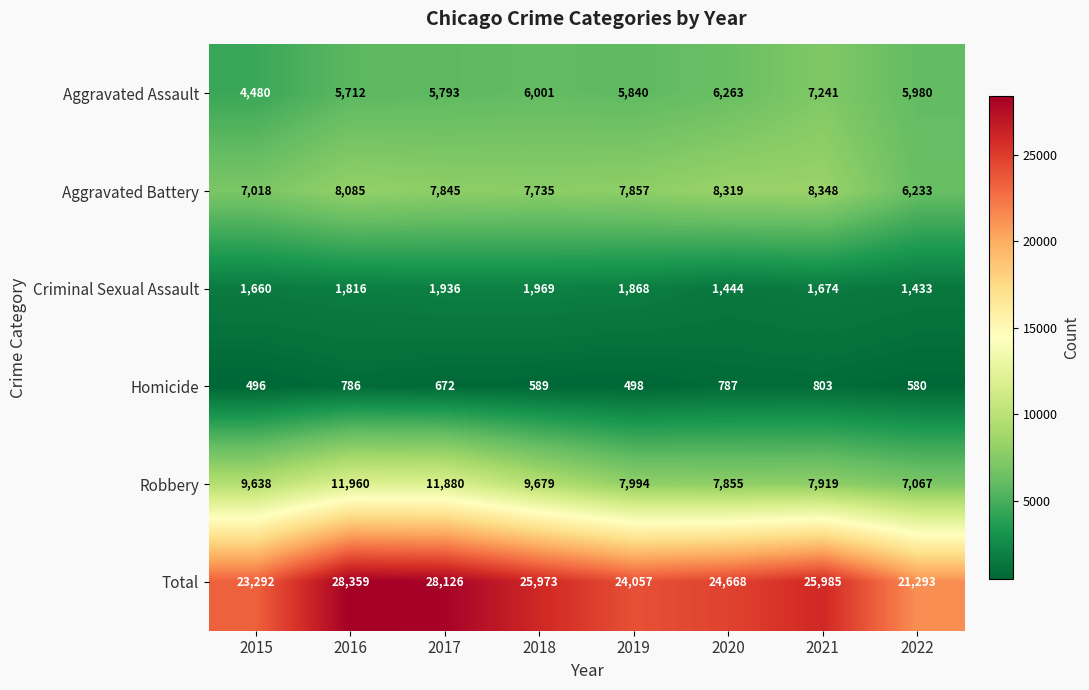

What is the smallest value displayed?

496